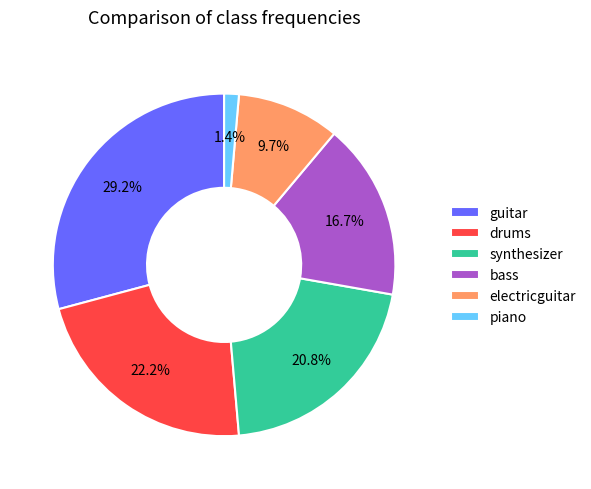

Is there a majority slice in this chart?

No